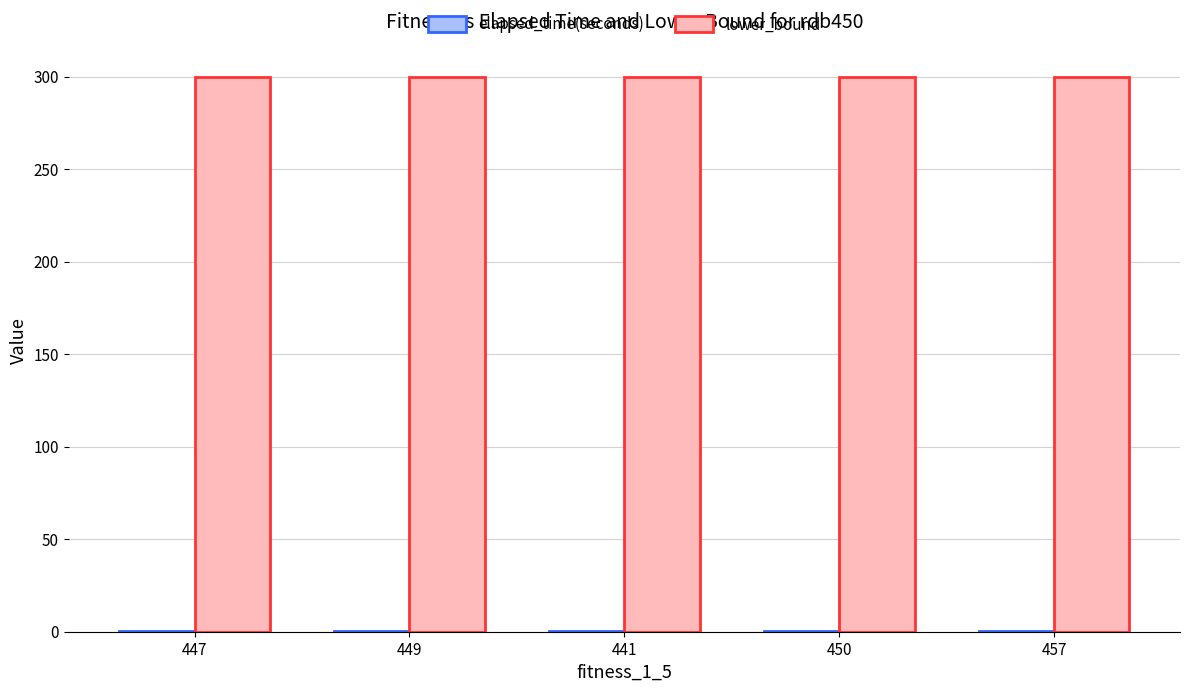

Which series has the largest total across all categories?

lower_bound